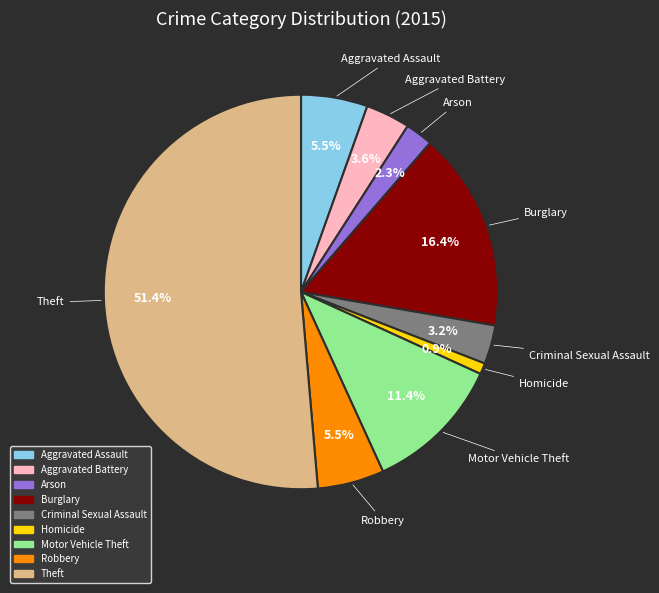

To the nearest percent, what percentage of the pie is Arson?

2%